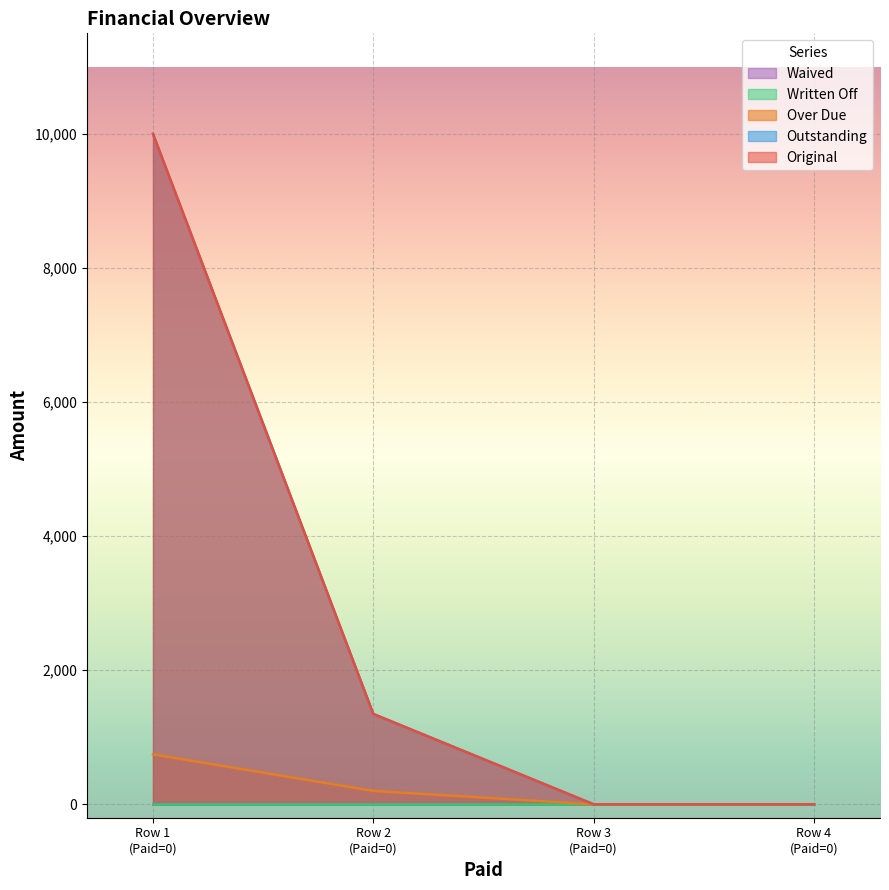

Does the chart display data point markers on the line(s)?

No